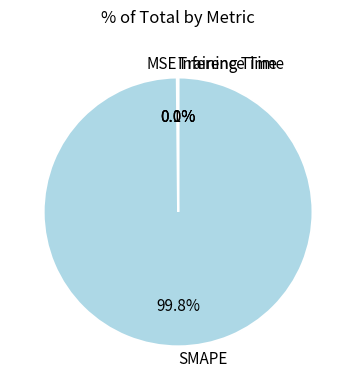

To the nearest percent, what is the difference between the largest and smallest slice percentages?

100%